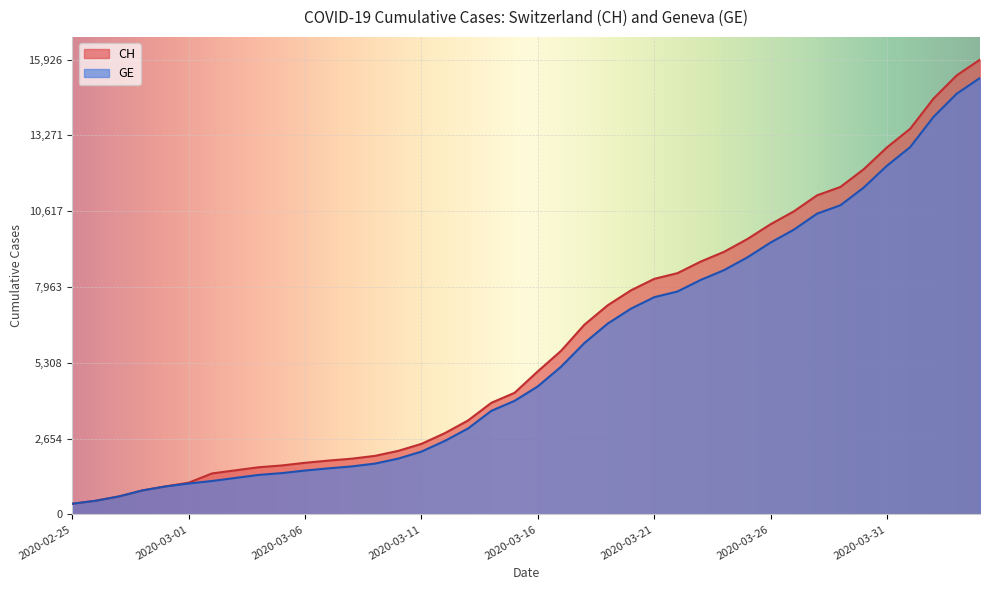

What is the label of the 20th point from the right?

2020-03-16